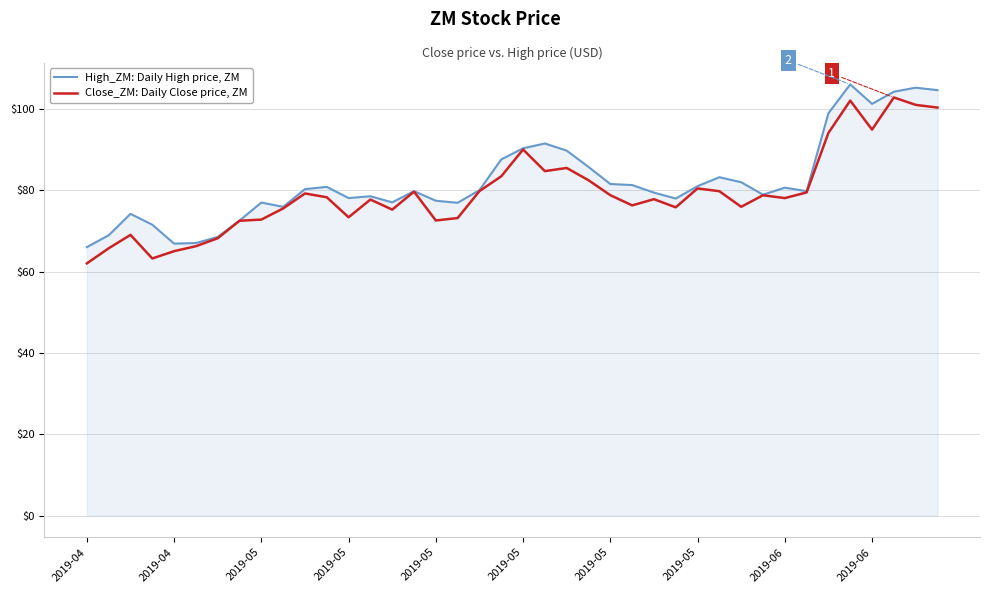

What is the minimum value shown in the chart?

62.0